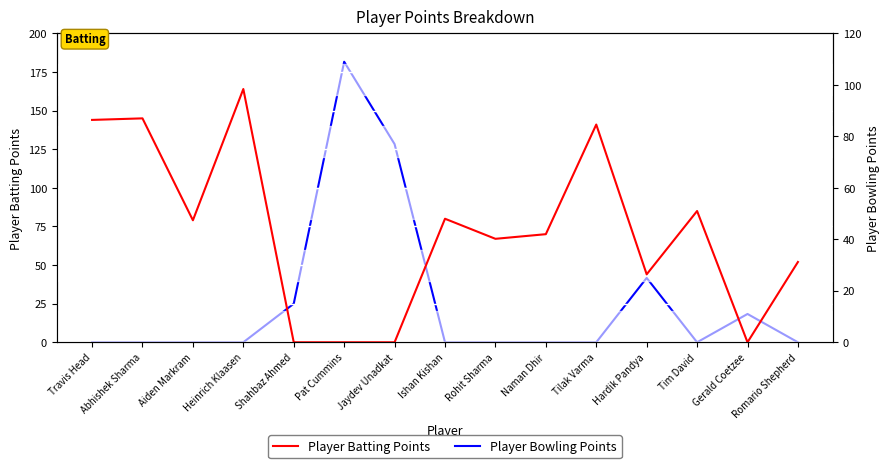

Reading left to right, what are all the values shown in this chart?

Player Batting Points: Travis Head=144	Abhishek Sharma=145	Aiden Markram=79	Heinrich Klaasen=164	Shahbaz Ahmed=0	Pat Cummins=0	Jaydev Unadkat=0	Ishan Kishan=80	Rohit Sharma=67	Naman Dhir=70	Tilak Varma=141	Hardik Pandya=44	Tim David=85	Gerald Coetzee=0	Romario Shepherd=52
Player Bowling Points: Travis Head=0	Abhishek Sharma=0	Aiden Markram=0	Heinrich Klaasen=0	Shahbaz Ahmed=15	Pat Cummins=109	Jaydev Unadkat=77	Ishan Kishan=0	Rohit Sharma=0	Naman Dhir=0	Tilak Varma=0	Hardik Pandya=25	Tim David=0	Gerald Coetzee=11	Romario Shepherd=0